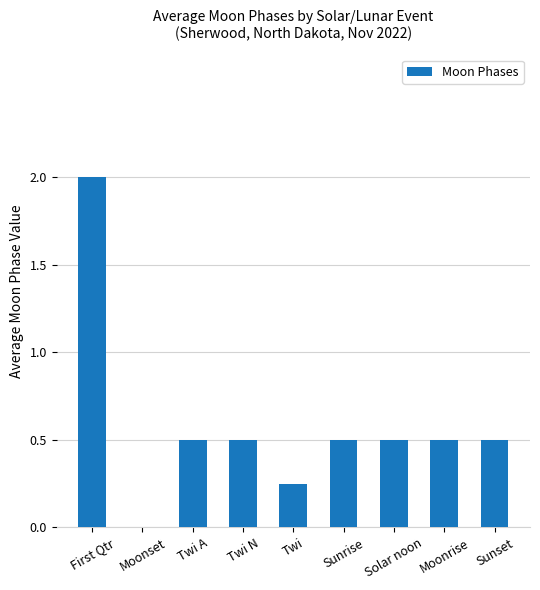

The chart shows a value of 0.8 at Sunrise. True or false?

False